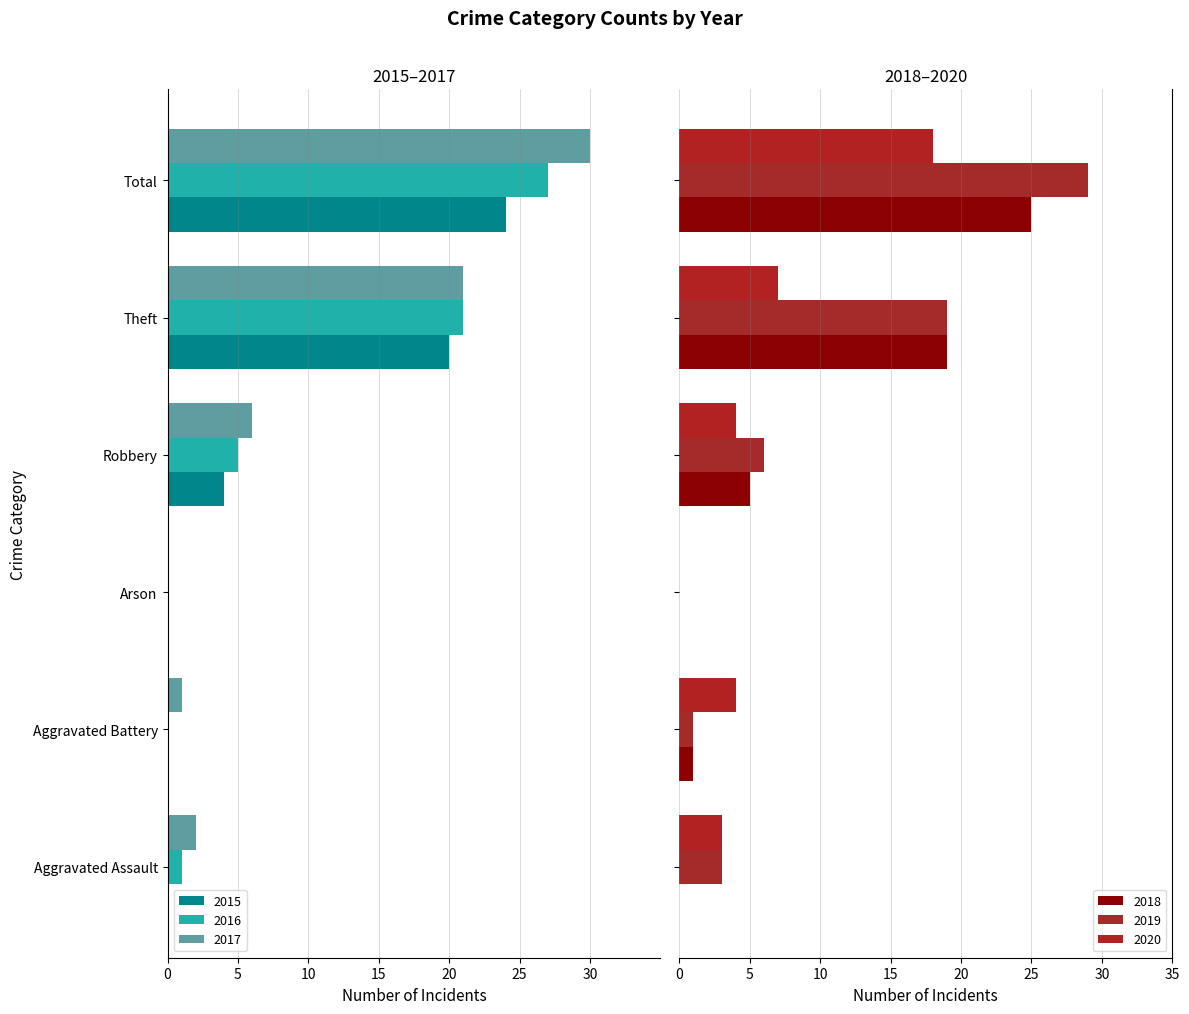

Count the 2015 values in the range -20 to 0.

5